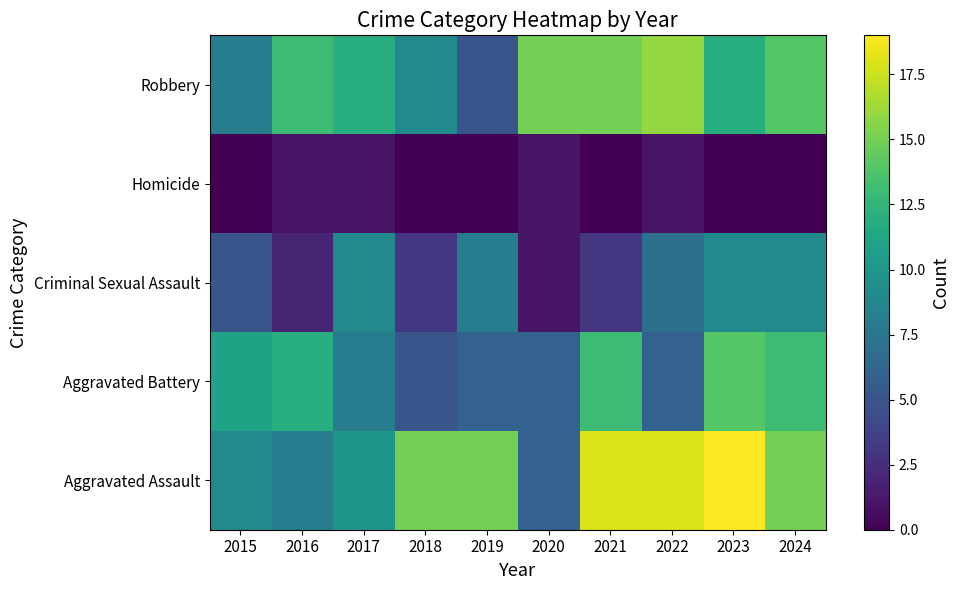

Rank the series at 2024 from lowest to highest value.

Homicide, Criminal Sexual Assault, Aggravated Battery, Robbery, Aggravated Assault